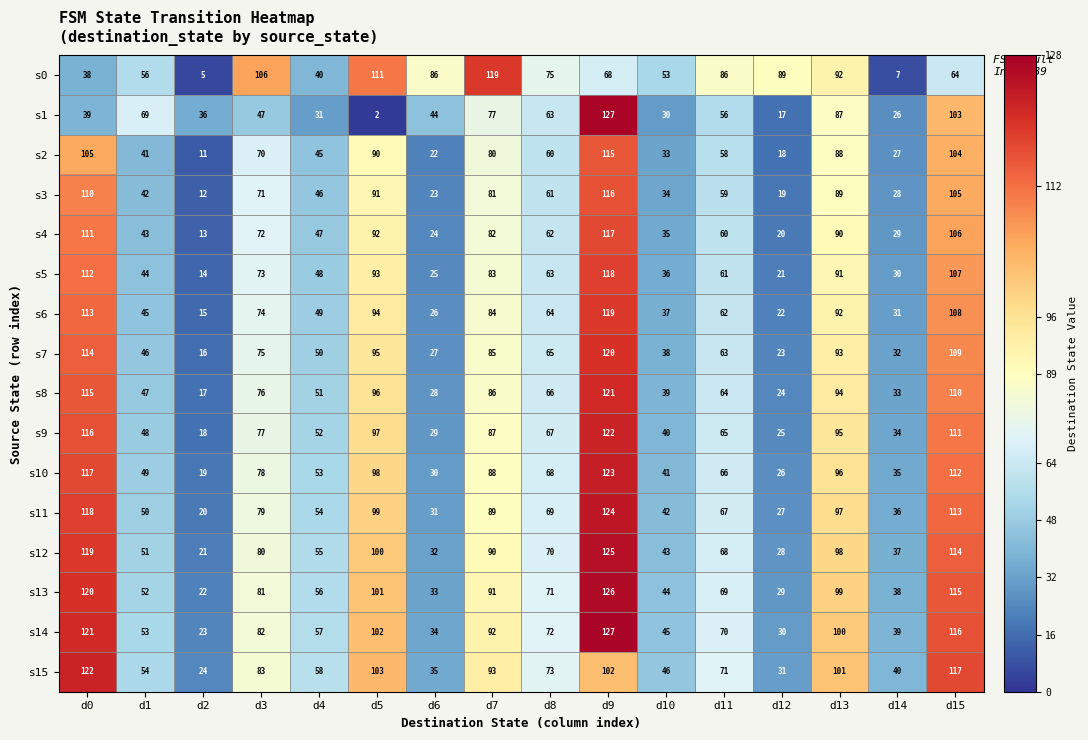

Where is s7 nearest to the value 68?

d8